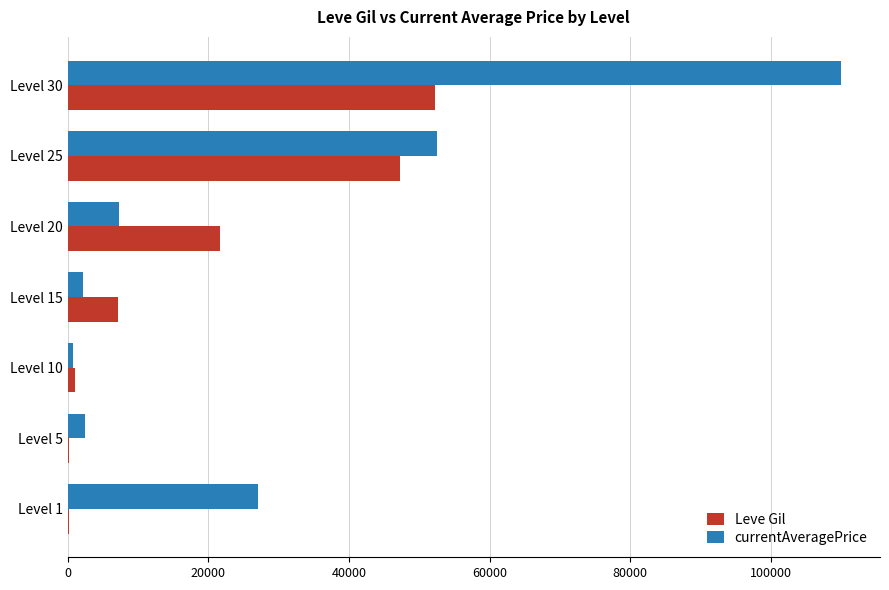

Count the number of data series in this chart.

2